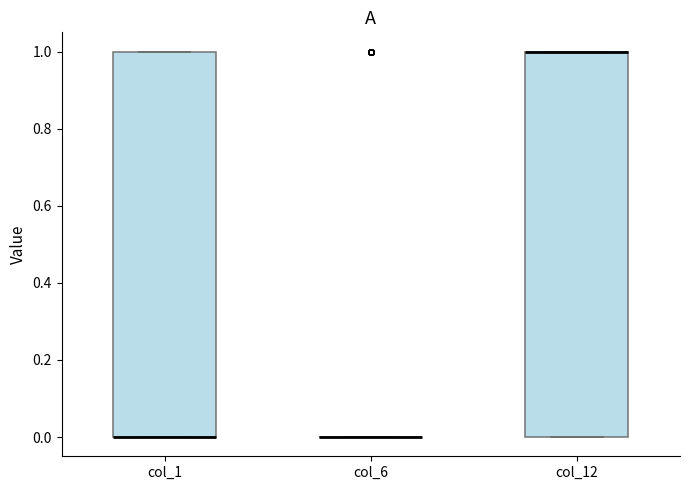

Reading left to right, read every box against the y-axis: the position of its median line, the range the box covers, and the ends of its whiskers. The values are not printed on the chart, so give them approximately, as read against the axis.

col_1: median 0 (drawn on the box's lower edge), box 0 to 1, whiskers 0 to 1
col_6: box collapsed to a line at 0, whiskers 0 to 0
col_12: median 1 (drawn on the box's upper edge), box 0 to 1, whiskers 0 to 1